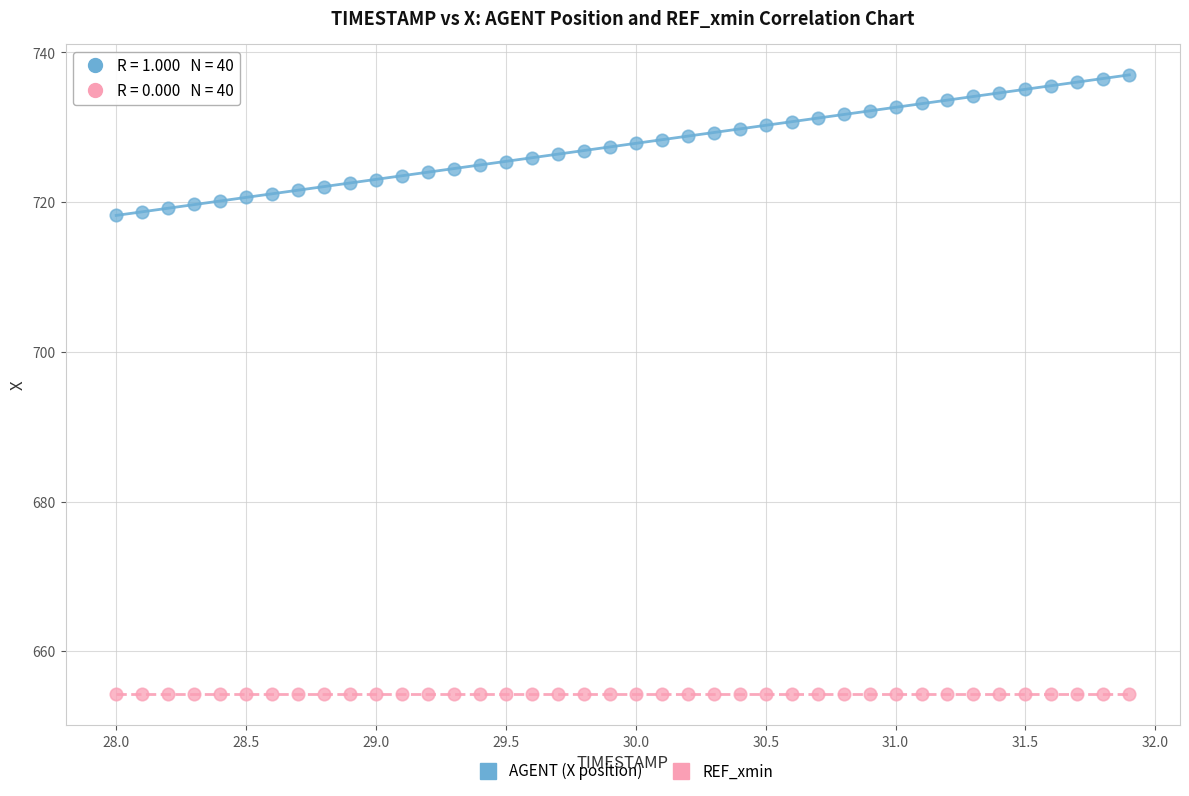

Which series contains the highest Y value?

AGENT (X position)